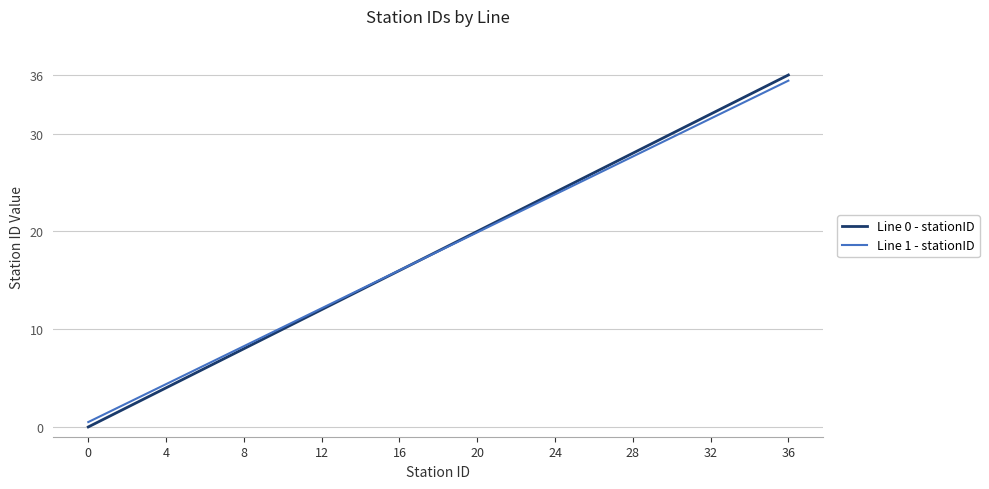

After their last crossing, which series has the higher values: Line 0 - stationID or Line 1 - stationID?

Line 0 - stationID